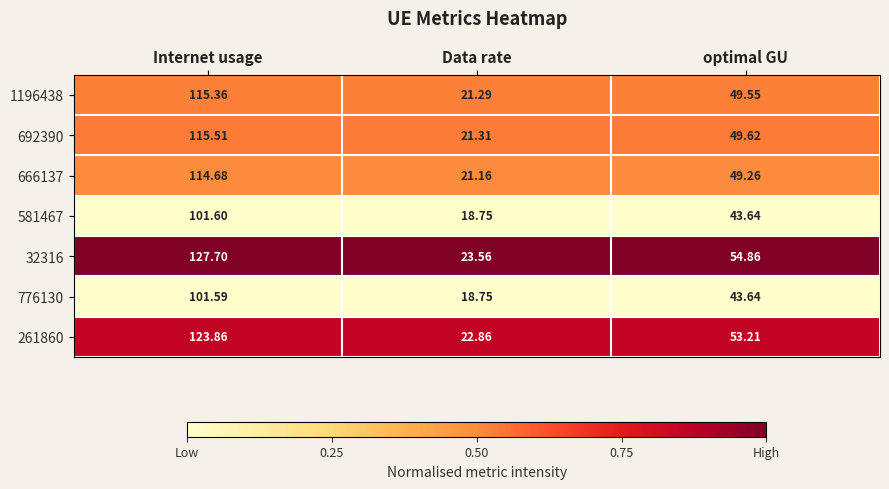

At which label does 32316 first exceed 54?

Internet usage